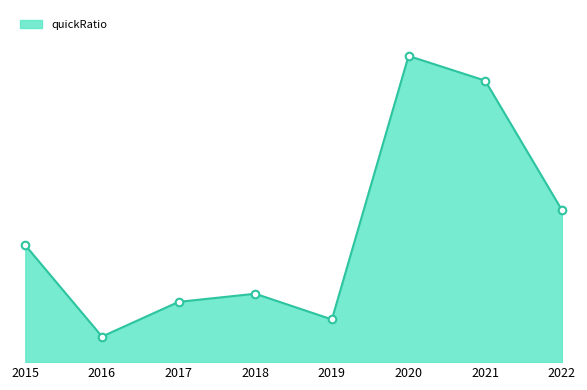

Which has a higher value, 2021 or 2020?

2020